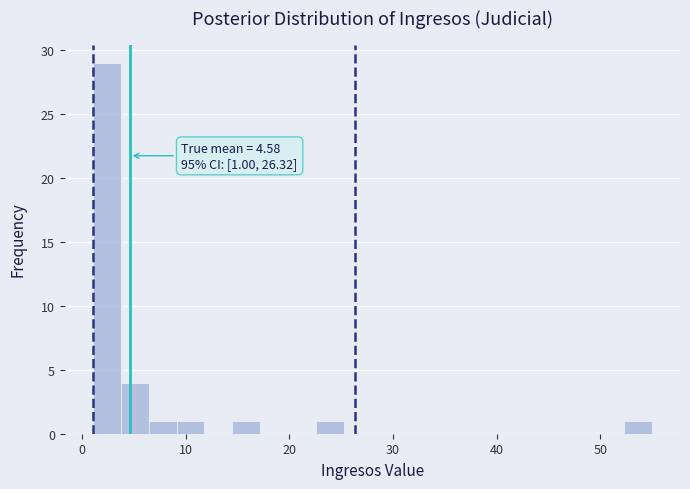

Around what value on the x-axis is the tallest bar? Give the approximate position of its centre, as read against the axis.

2